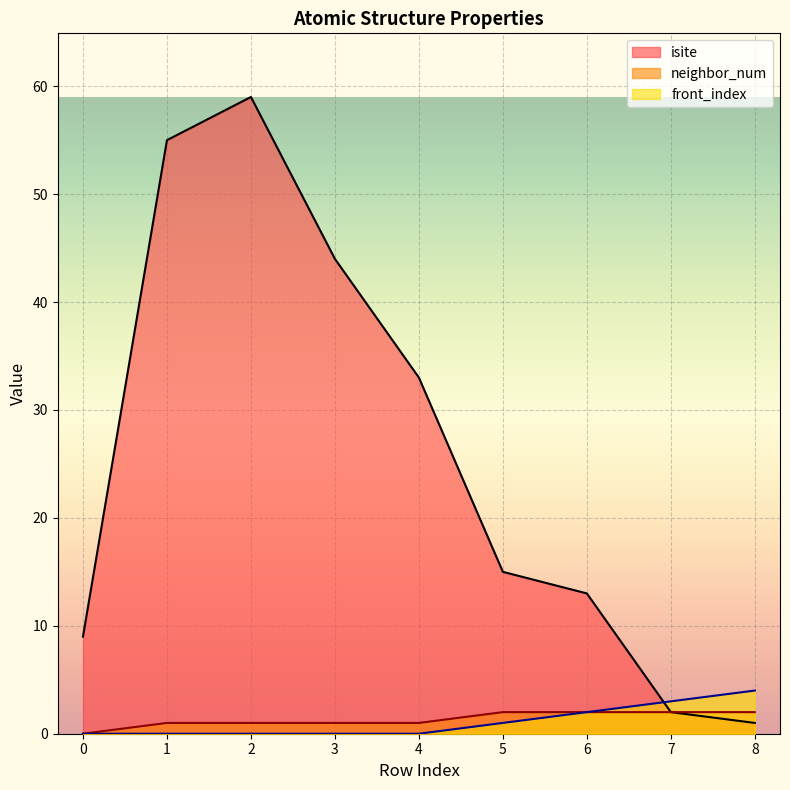

How many data points in isite are less than 15?

4